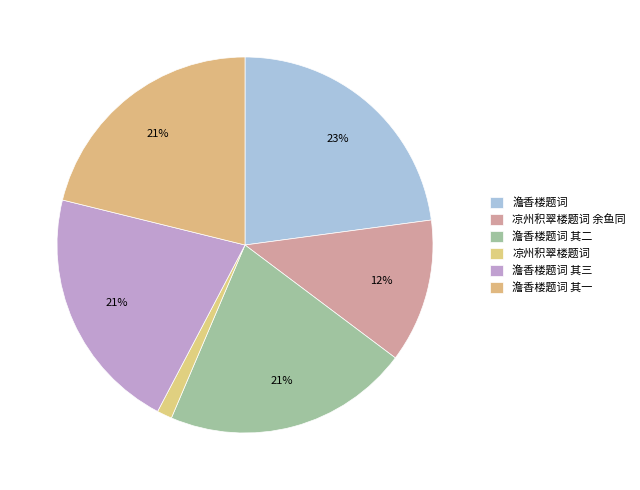

How many segments does this pie chart have?

6